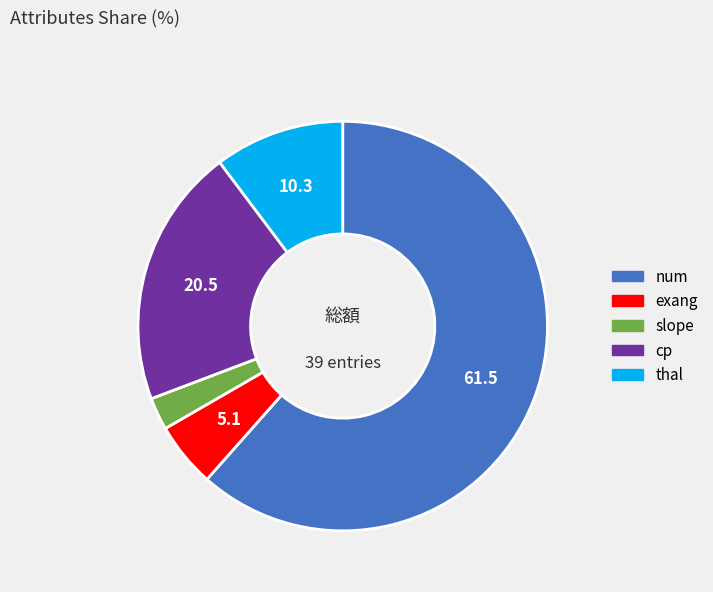

What is the largest slice in the pie chart?

num